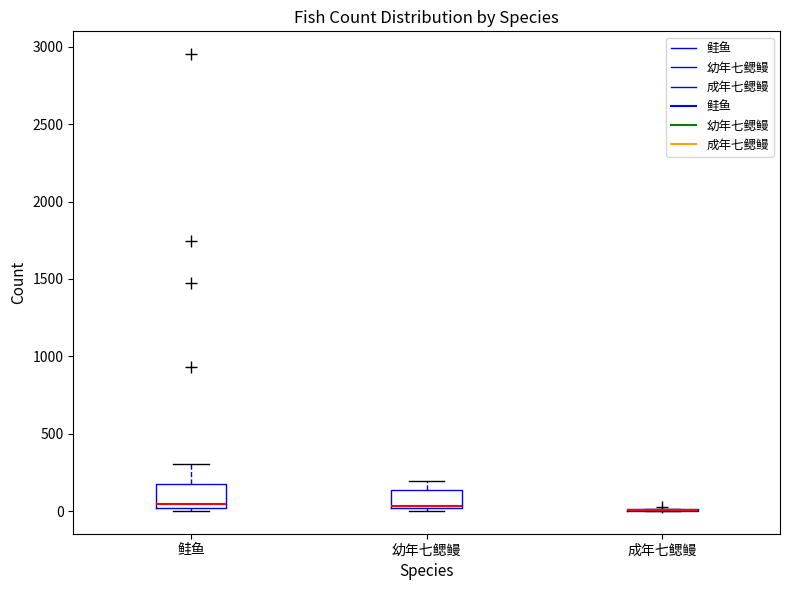

Where does the upper whisker of the box for 幼年七鳃鳗 end on the y-axis? The values are not printed on the chart, so give them approximately, as read against the axis.

200